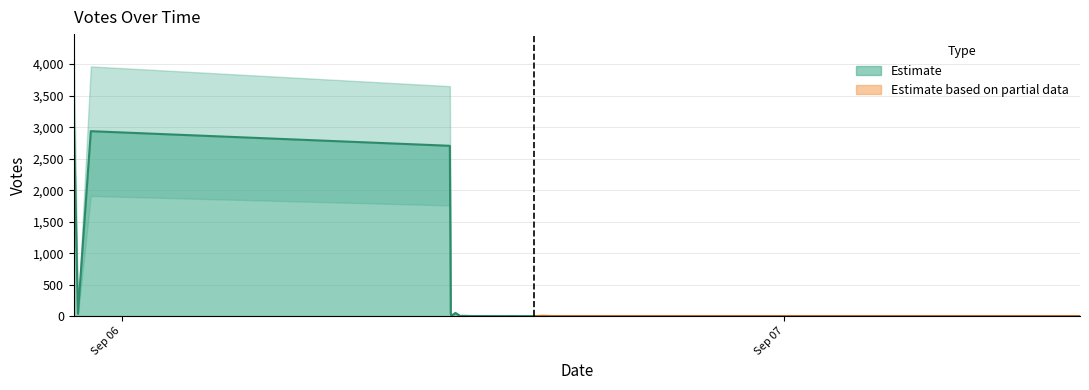

What position from the left is 2019-09-05 22:25?

4